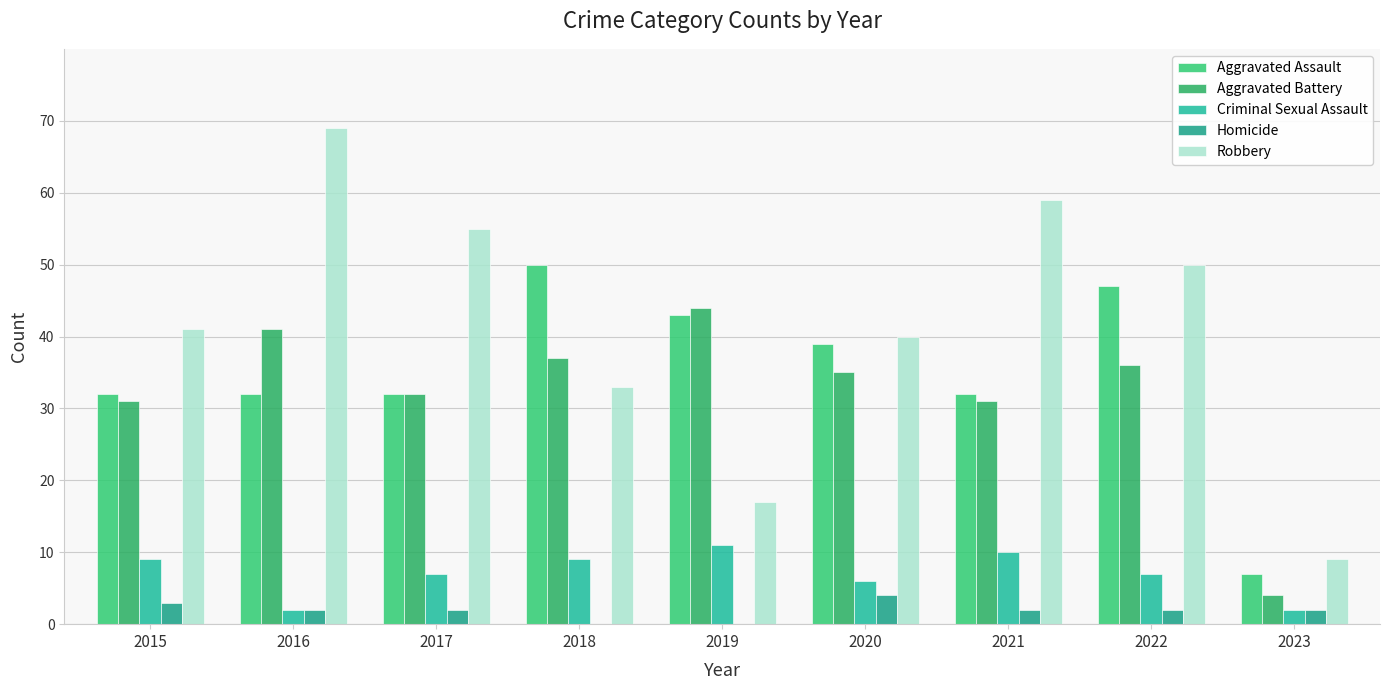

Read the Aggravated Battery value at 2019.

44